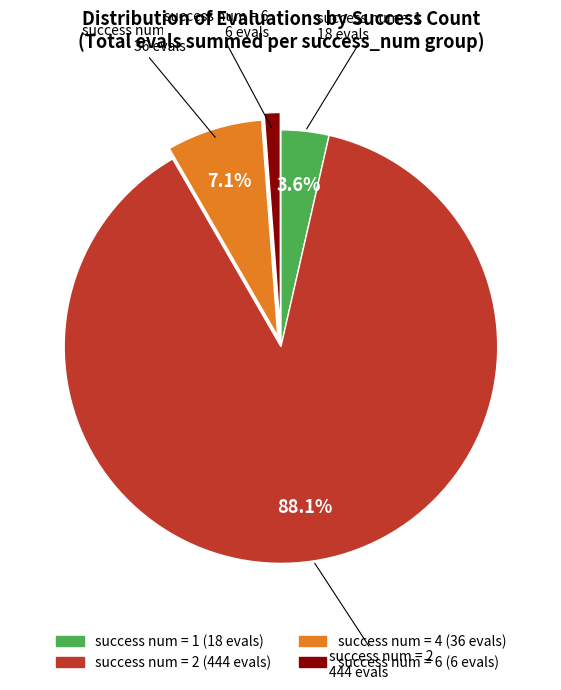

How many slices are in this pie chart?

4